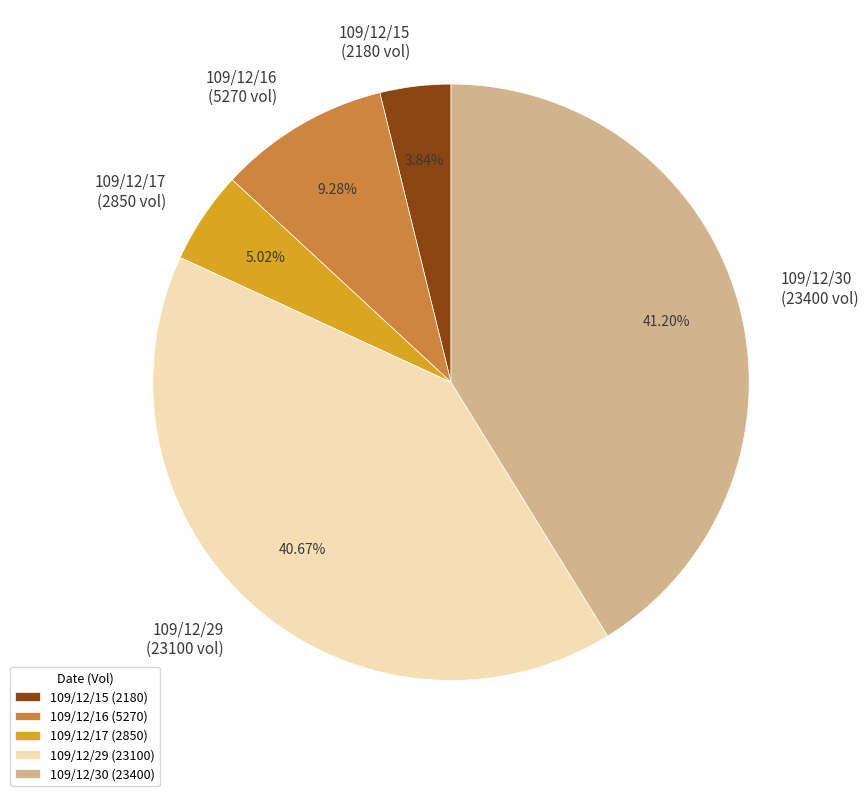

Which has a higher value, 109/12/29 (23100 vol) or 109/12/17 (2850 vol)?

109/12/29 (23100 vol)